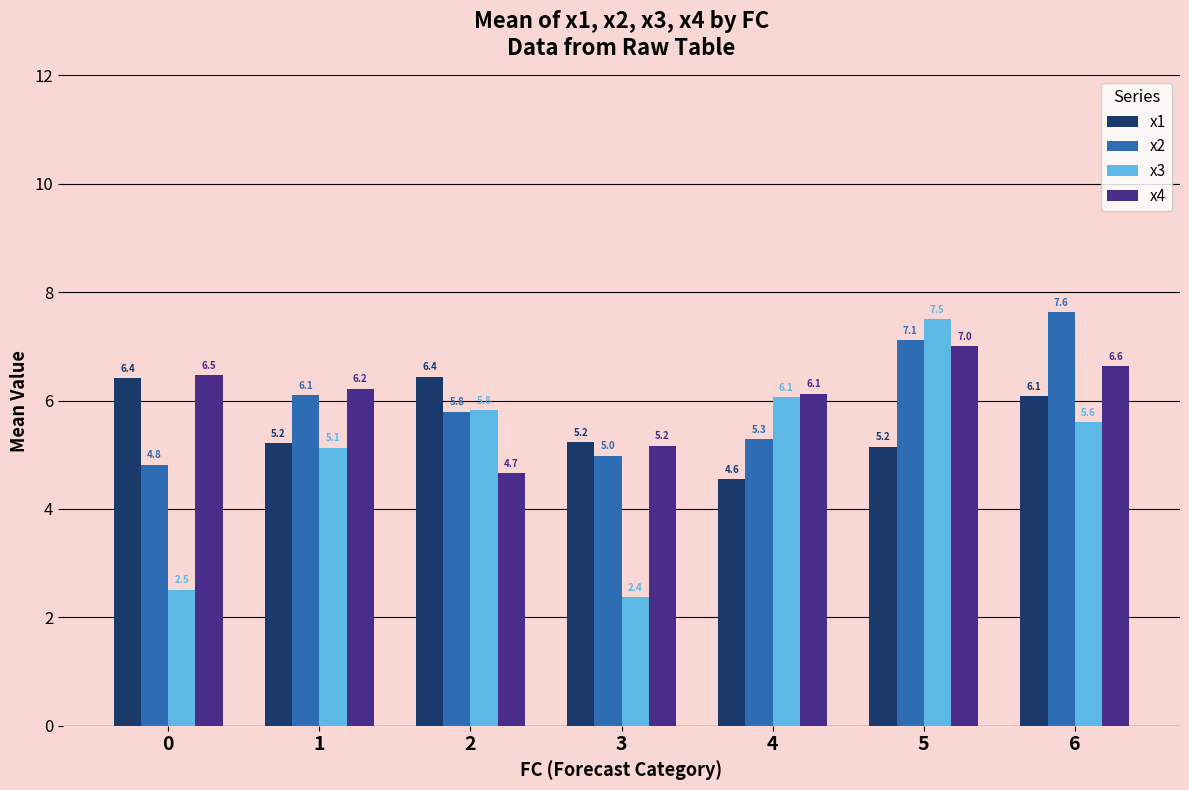

What is the maximum value shown in the chart?

7.6